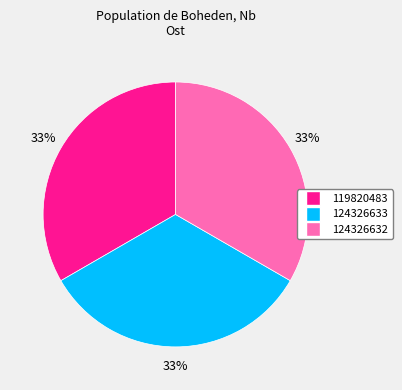

To the nearest percent, what is the average slice percentage?

33%